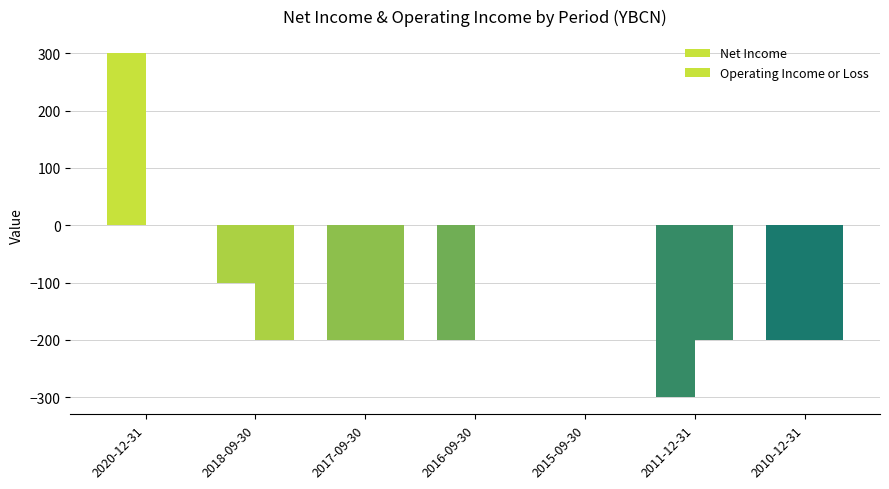

How many values in the Net Income series exceed -200?

3